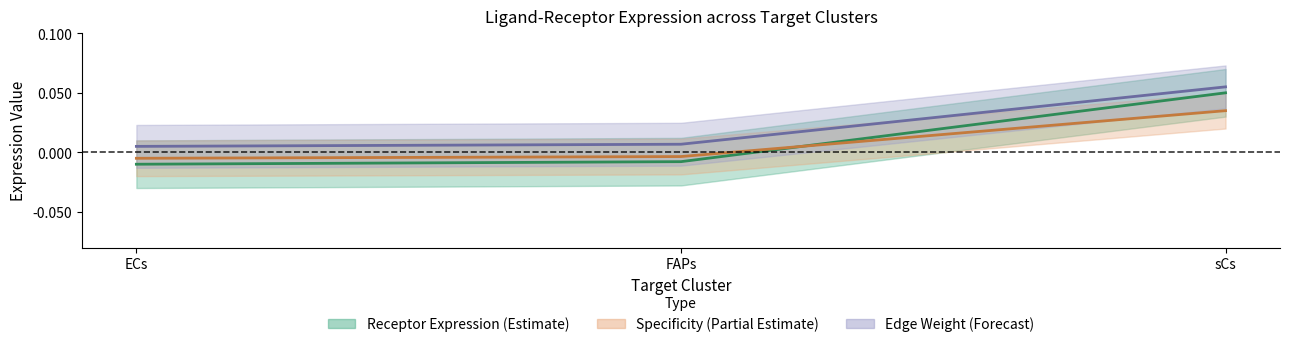

Reading left to right, list all the values displayed in this chart.

Receptor Avg (mean line): -0.0	-0.0	0.0
Specificity (mean line): -0.0	-0.0	0.0
Edge Weight (mean line): 0.0	0.0	0.1